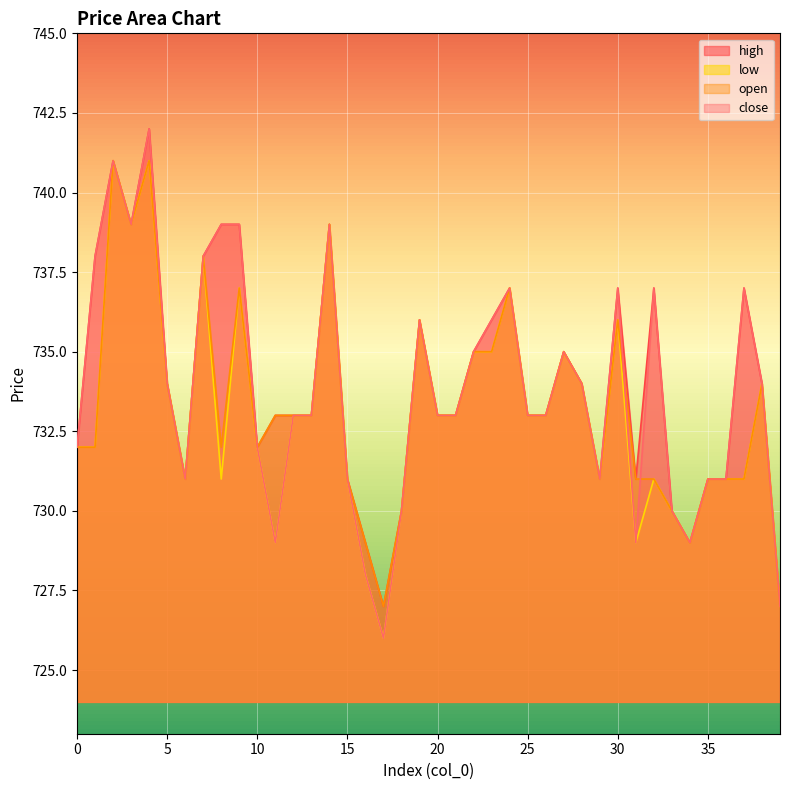

How many values in the high series exceed 733?

19